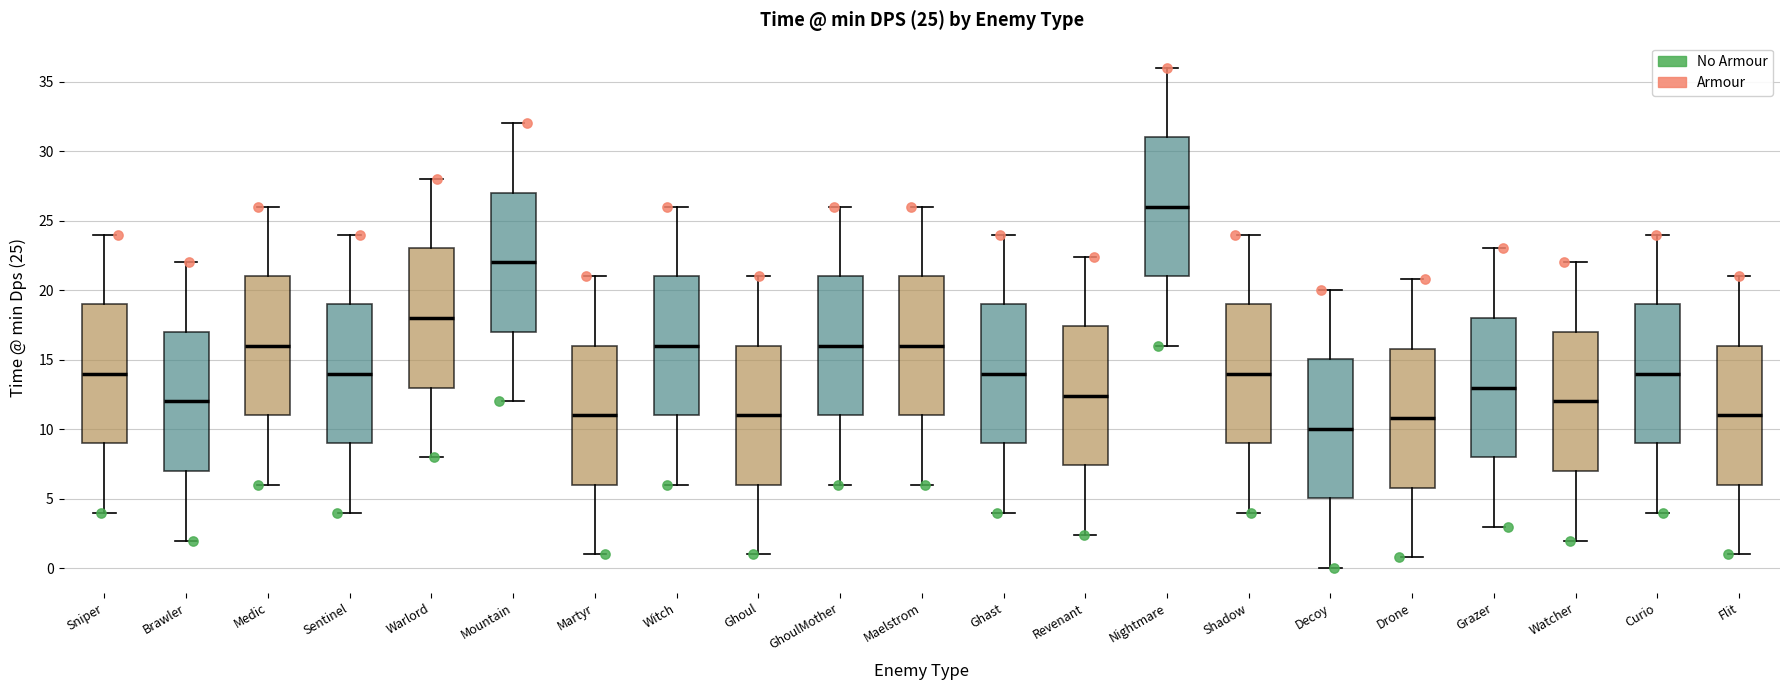

Which box's median line is the highest?

Nightmare